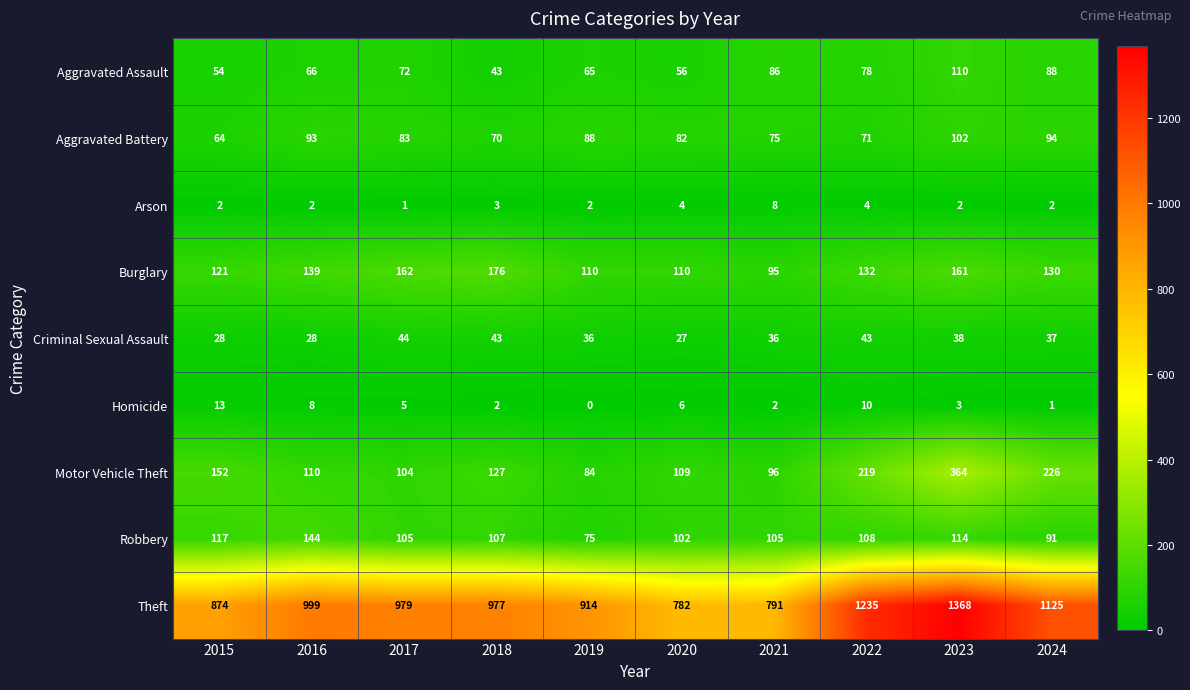

Which series has the widest spread of values?

Theft